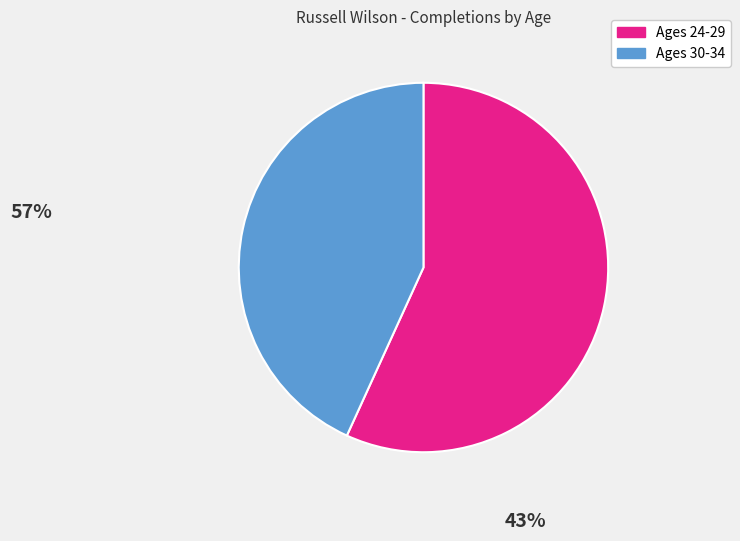

Does any single category account for the majority?

Yes